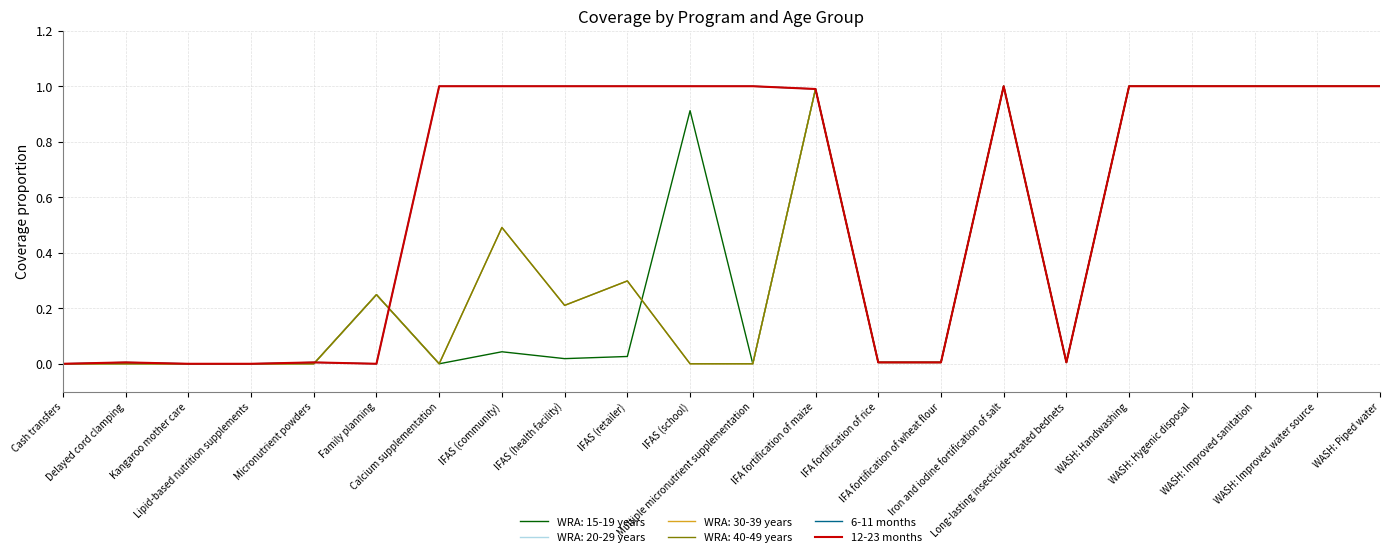

Does the chart have visible grid lines?

Yes